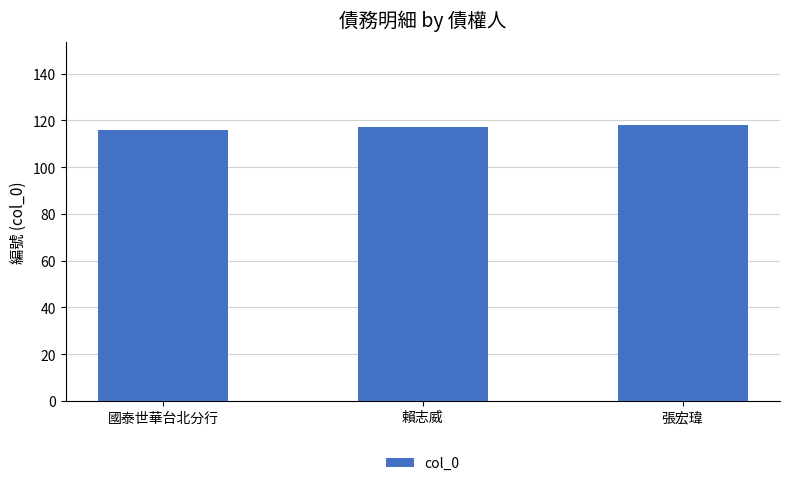

What is the label of the 3rd bar from the right?

國泰世華台北分行